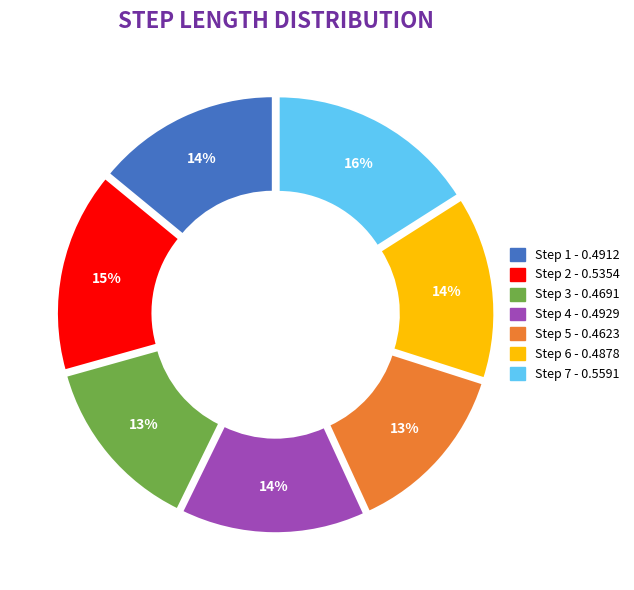

To the nearest percent, what is the difference between the largest and smallest slice percentages?

3%